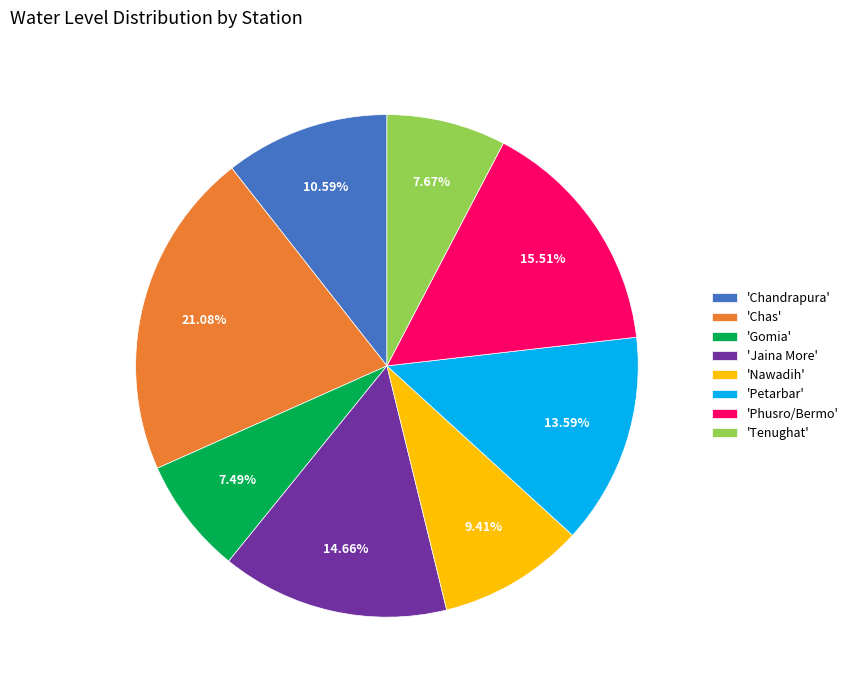

Count the number of slices in the pie.

8